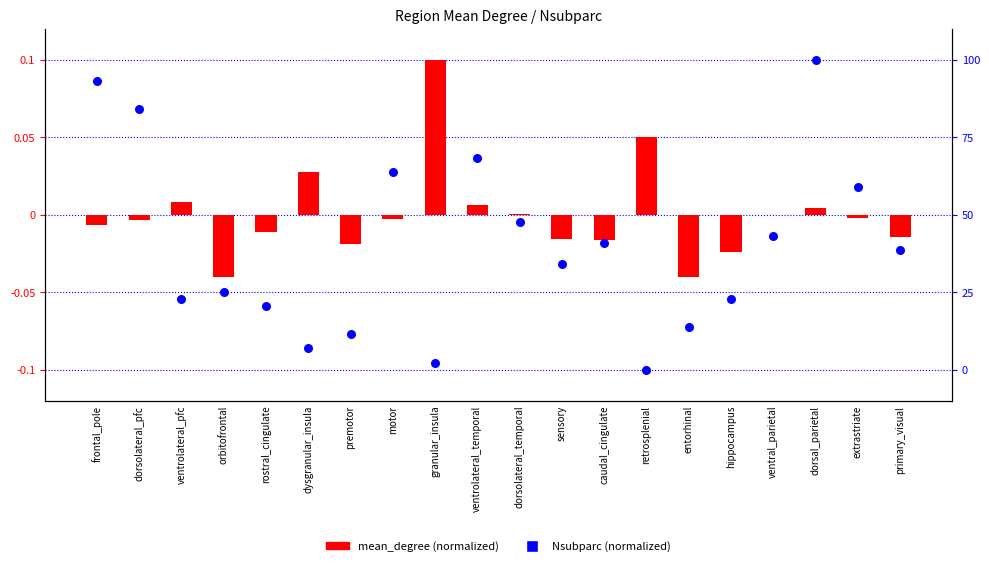

Which series reaches the minimum Y coordinate?

mean_degree (normalized)